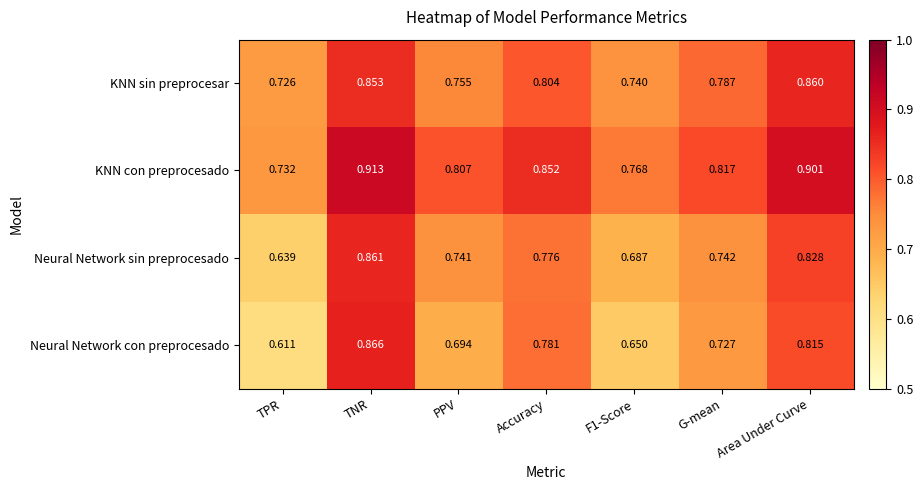

List the series in order of their peak value, highest first.

KNN con preprocesado, Neural Network con preprocesado, Neural Network sin preprocesado, KNN sin preprocesar